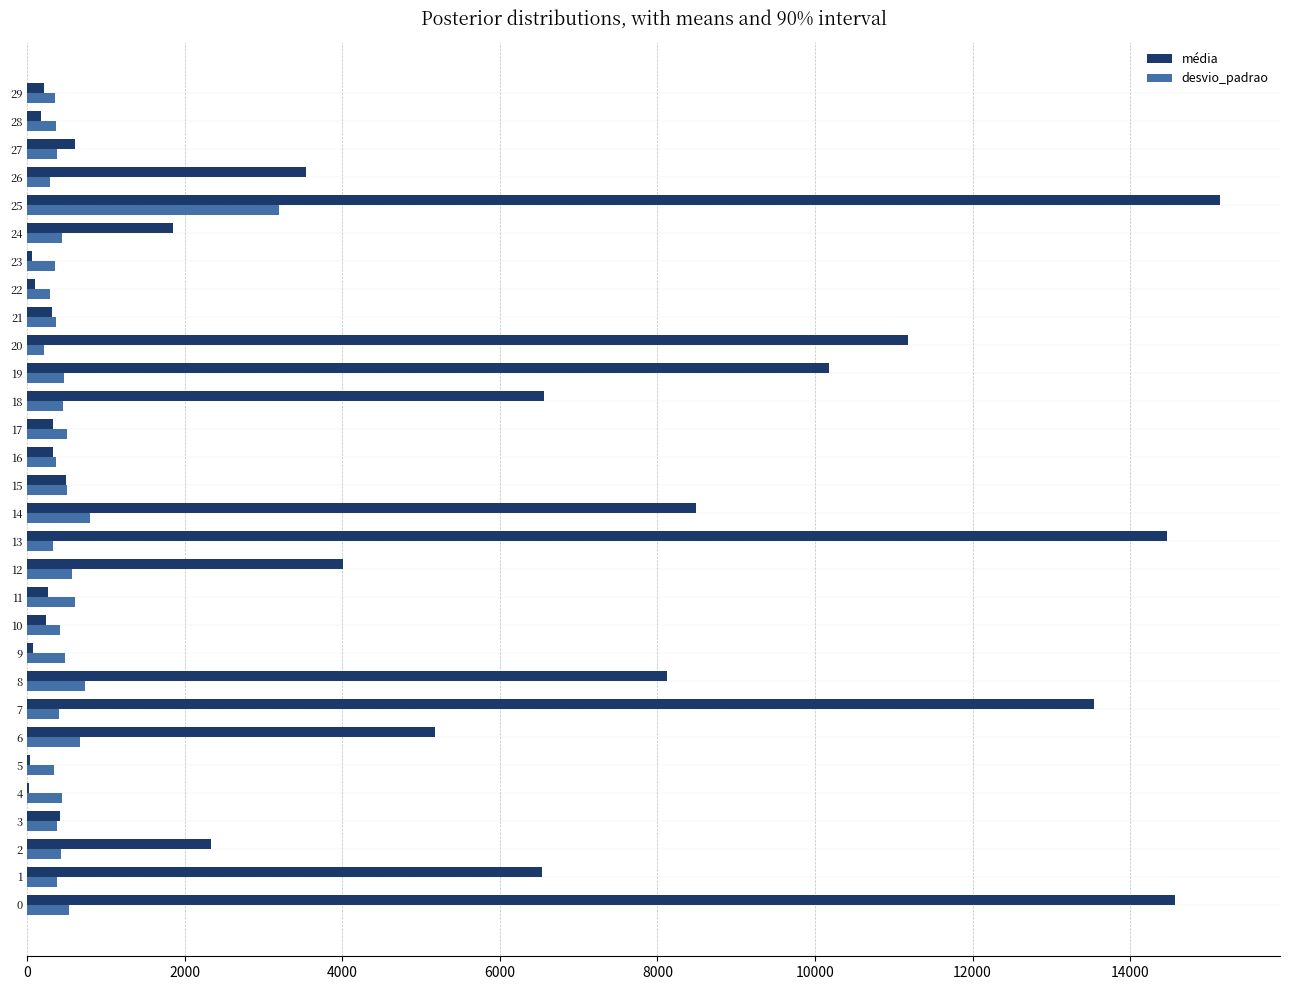

Which series changed the most between 8 and 25?

média